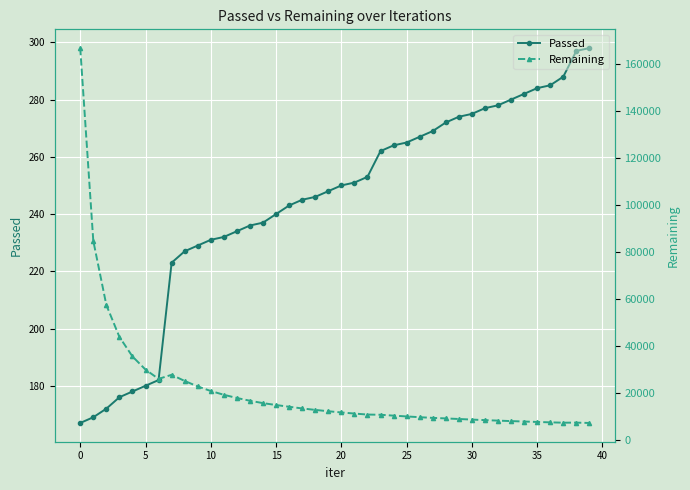

Rank the series by their maximum value, from lowest to highest.

Passed, Remaining